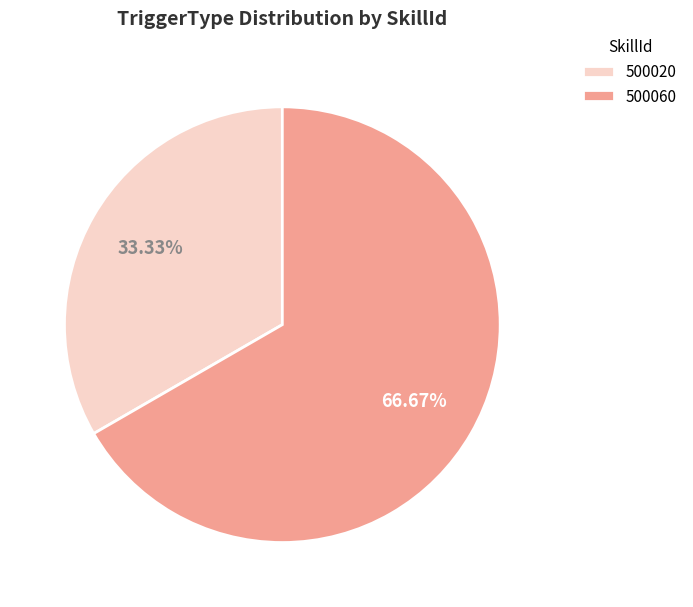

The 500060 slice represents 55% of the pie. True or false?

False